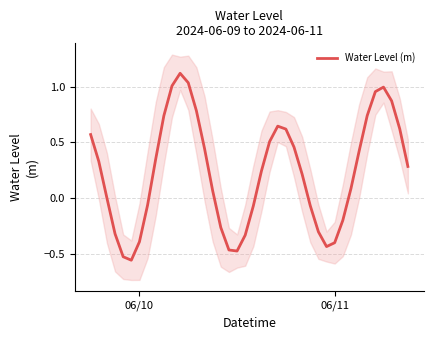

Reading left to right, transcribe all the data shown in this chart.

0.6	0.3	0.0	-0.3	-0.5	-0.6	-0.4	-0.1	0.4	0.7	1.0	1.1	1.0	0.8	0.4	0.1	-0.3	-0.5	-0.5	-0.3	-0.1	0.2	0.5	0.6	0.6	0.5	0.2	-0.1	-0.3	-0.4	-0.4	-0.2	0.1	0.4	0.7	1.0	1.0	0.9	0.6	0.3